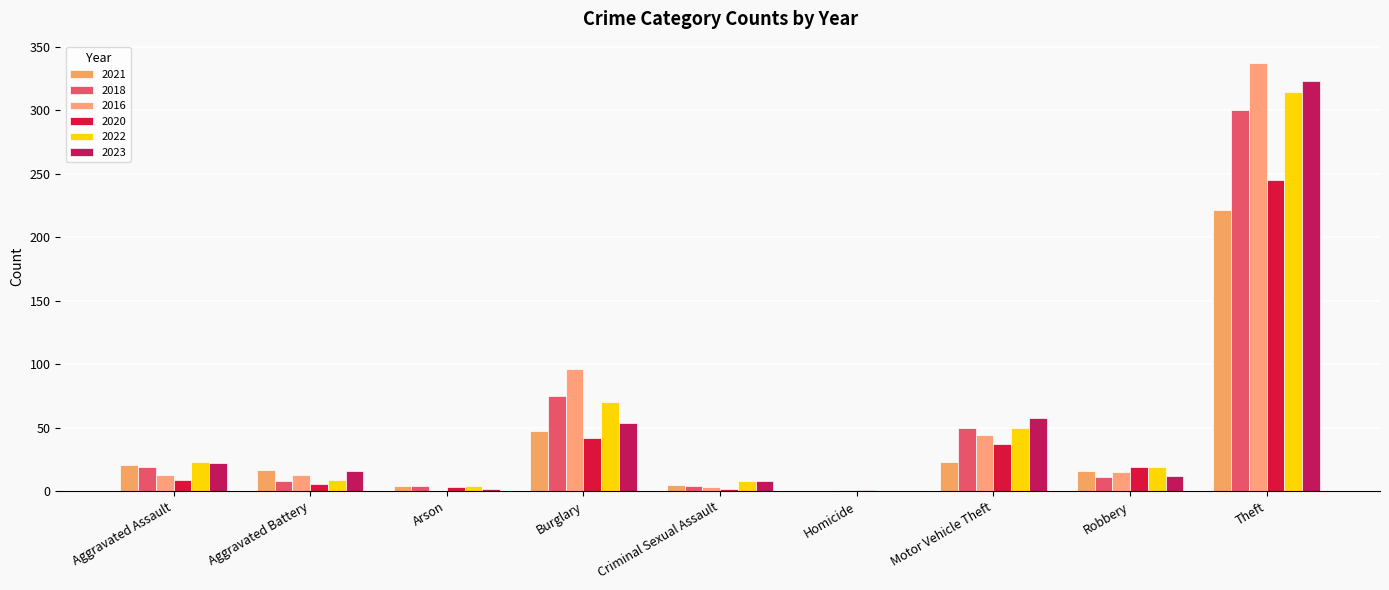

The 2022 series shows 19 at Robbery. True or false?

True